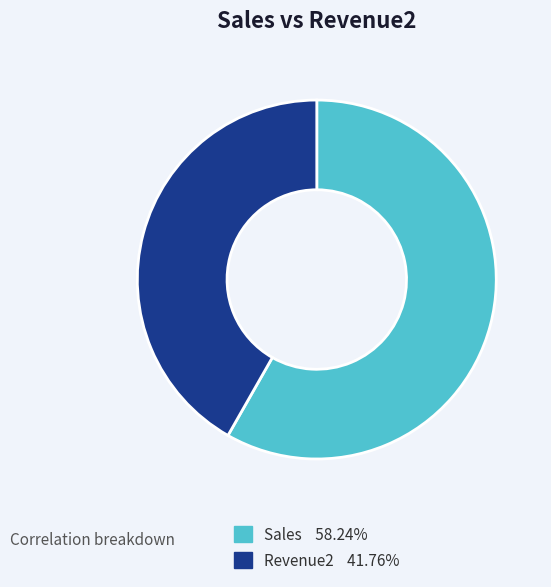

Is it true that Revenue2 is 42% of the pie?

True